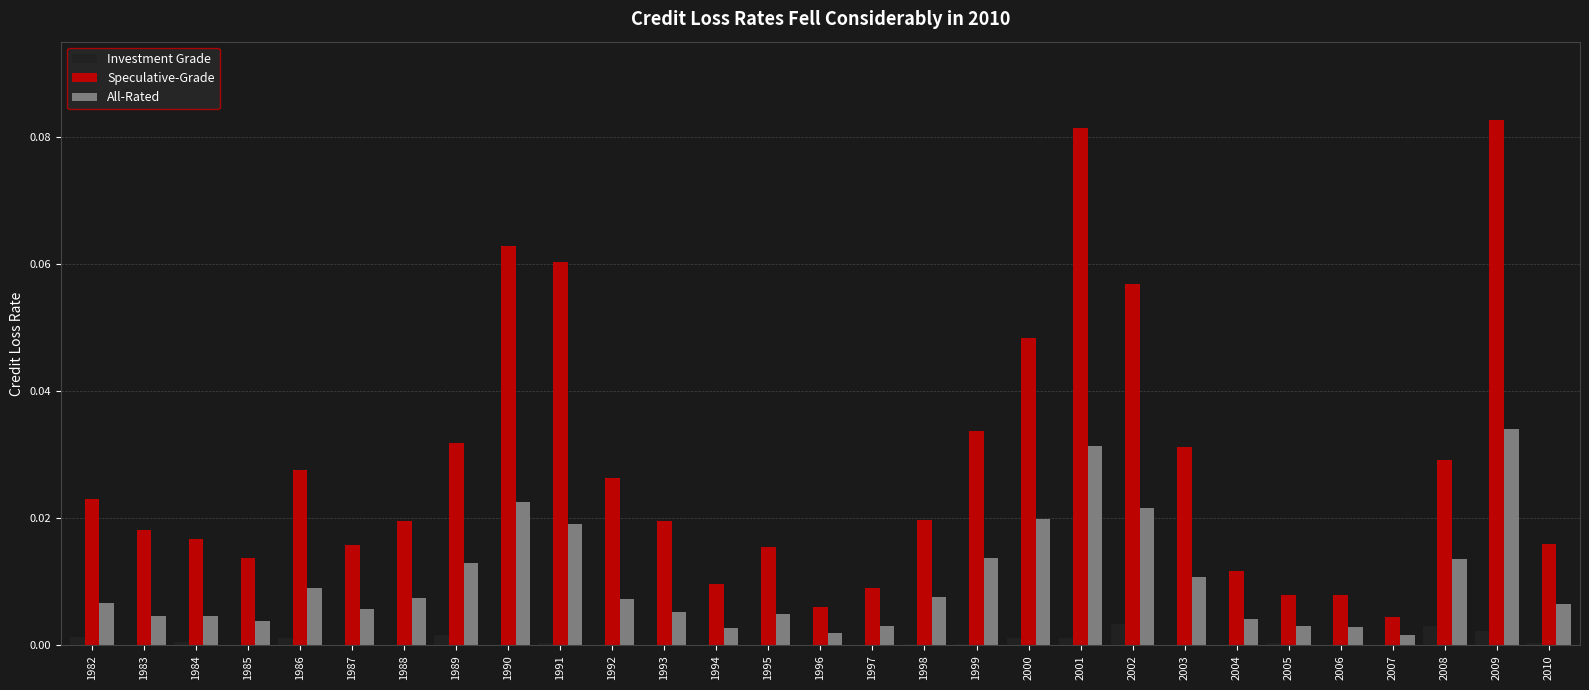

Is it true that Speculative-Grade equals 0.0 at 1996?

True